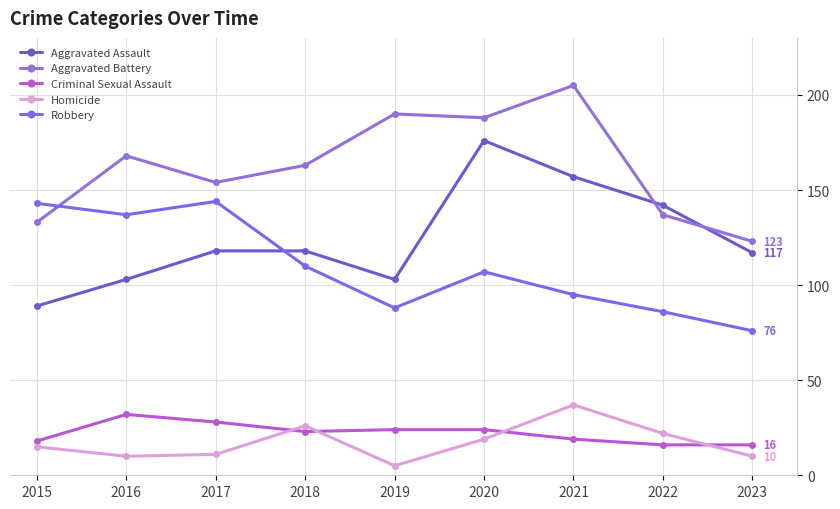

Is it true that Homicide equals 61 at 2021?

False